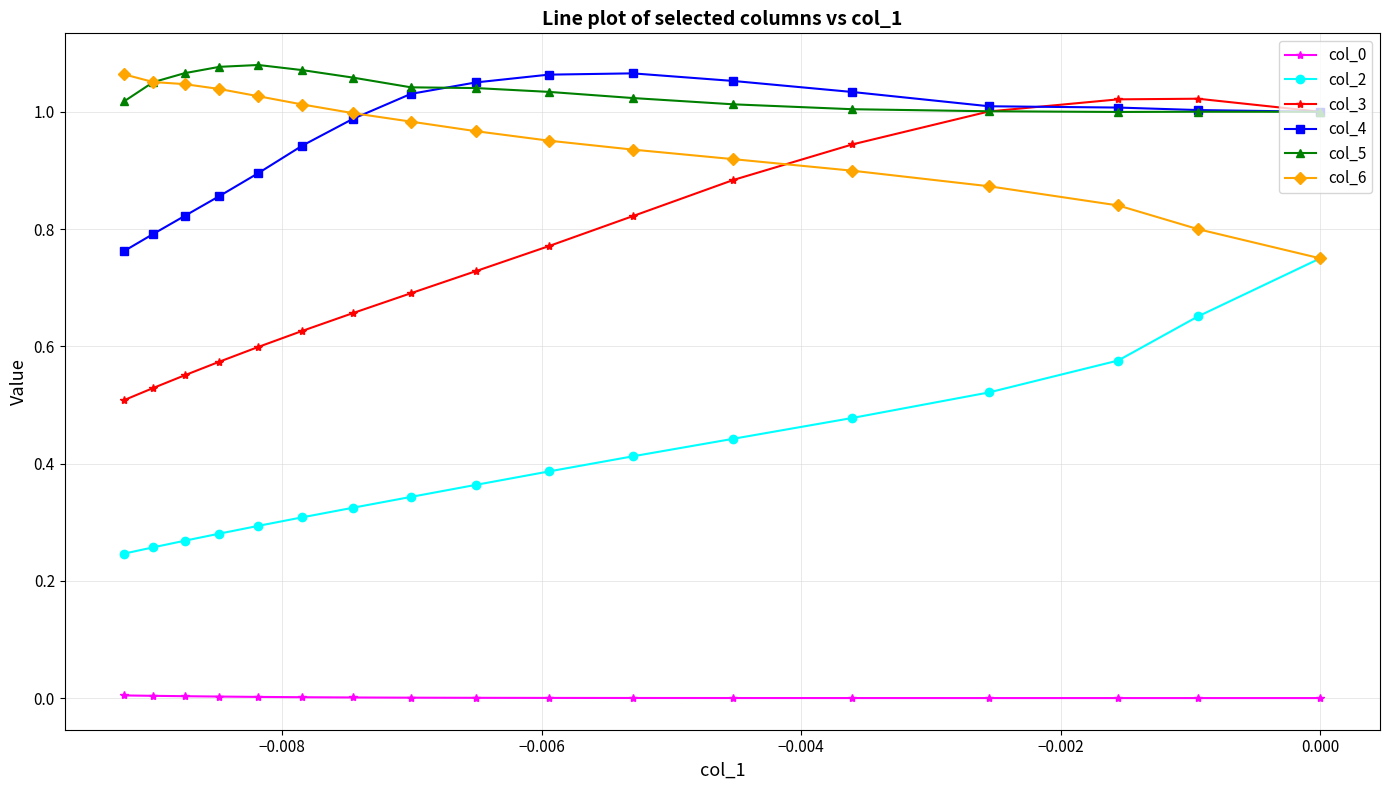

What are all the series names shown in the legend?

col_0, col_2, col_3, col_4, col_5, col_6